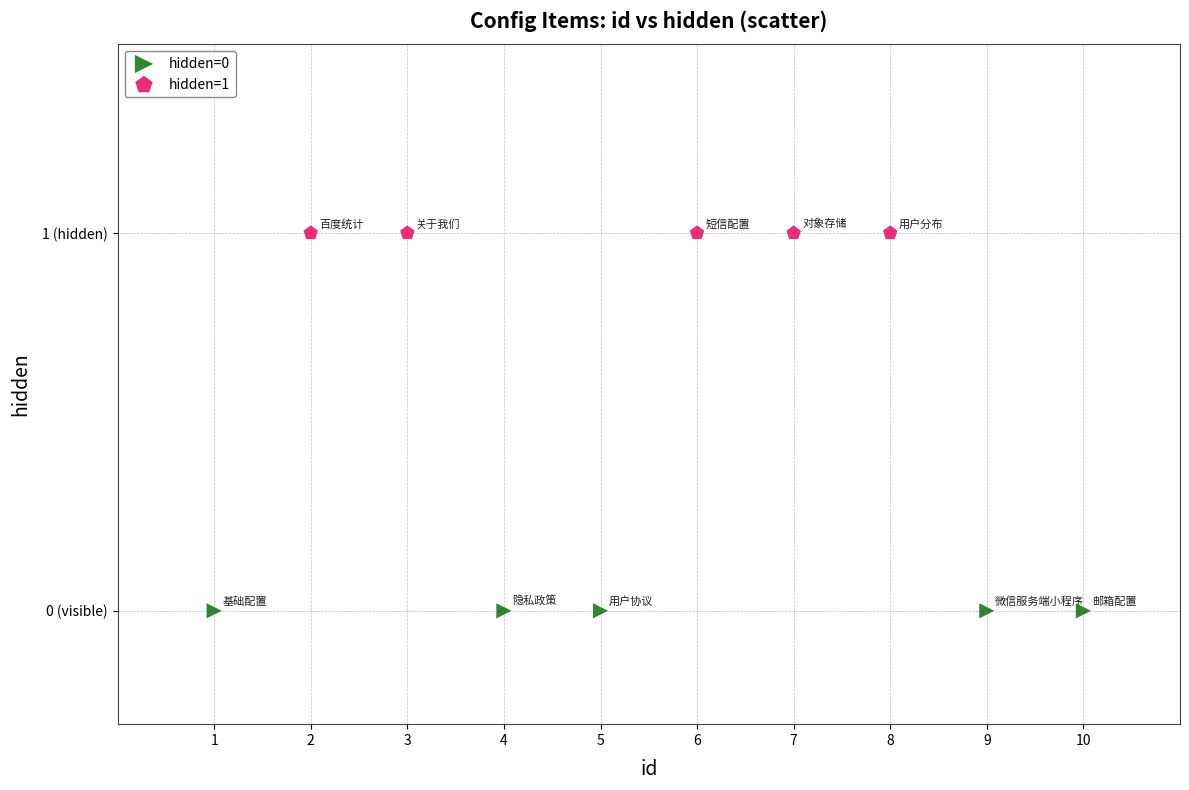

What are all the series names shown in the legend?

hidden=0, hidden=1